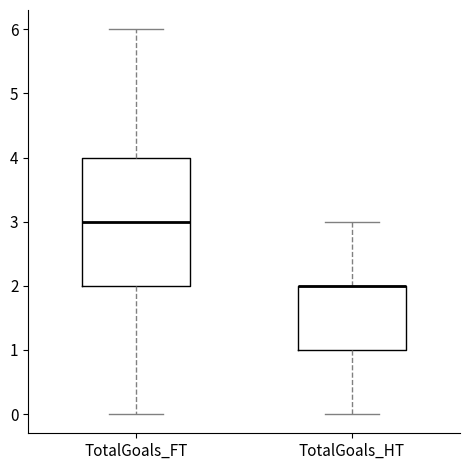

Where is the lower edge of the box for TotalGoals_HT on the y-axis? The values are not printed on the chart, so give them approximately, as read against the axis.

1